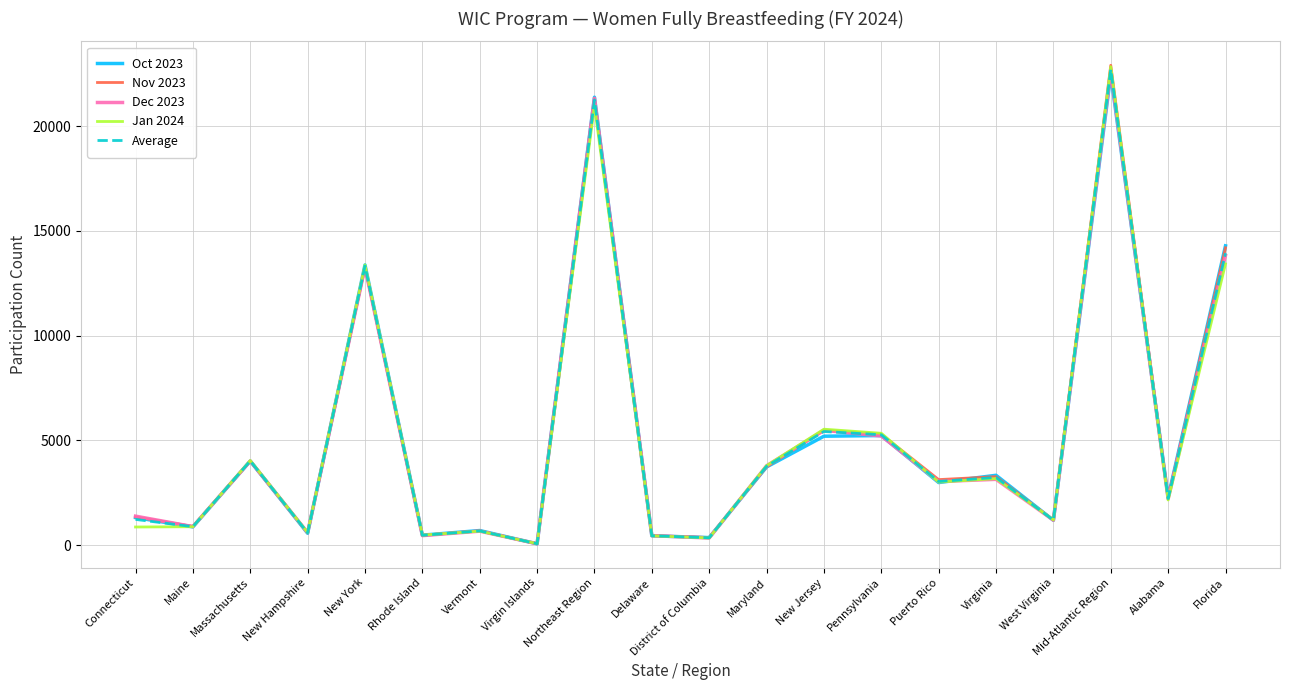

What is the highest value of the Dec 2023 series?

22624.0